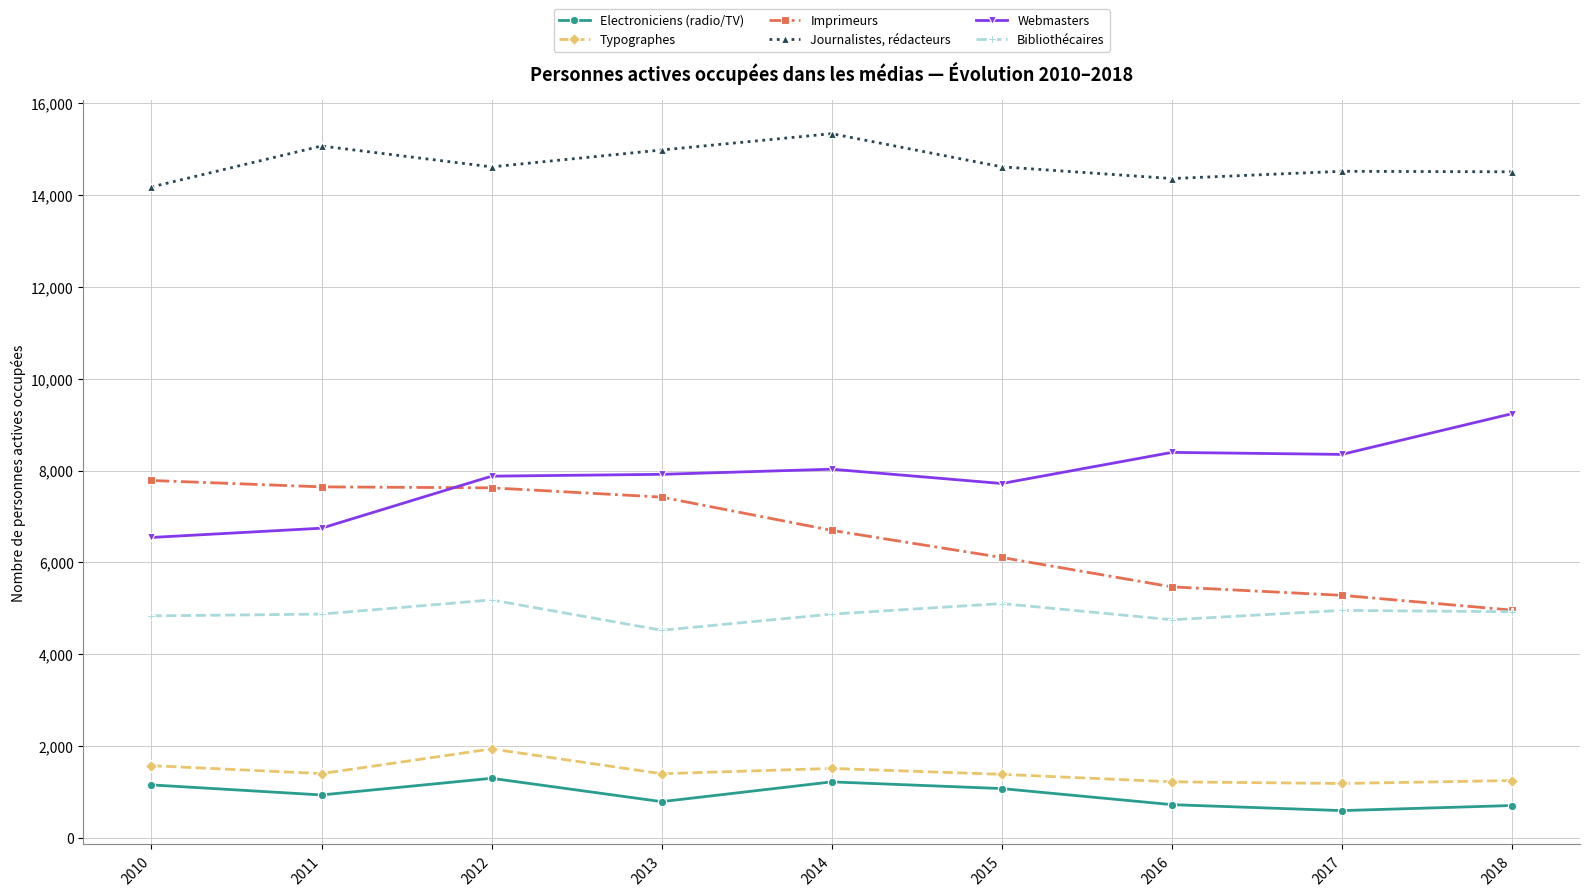

True or false: Webmasters has a value of 7718 at 2015.

True